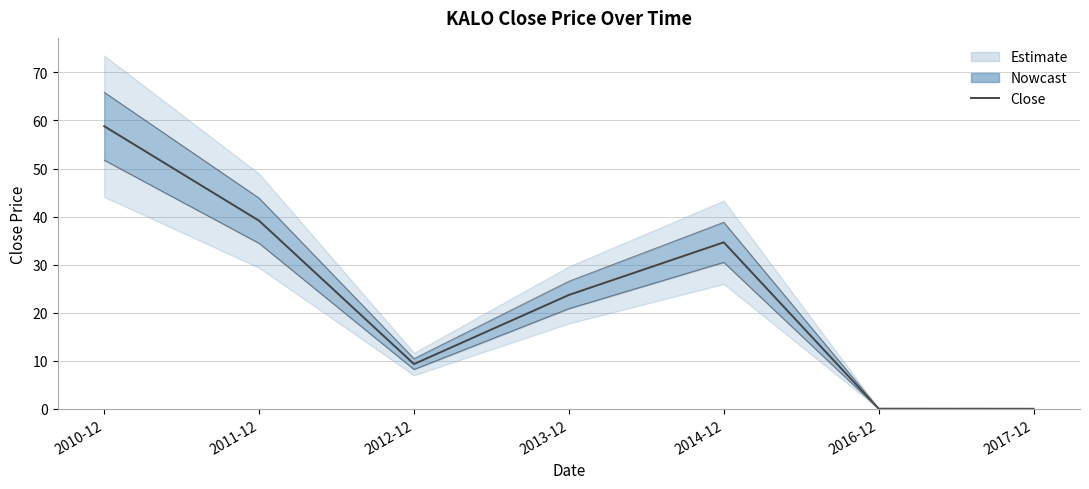

True or false: there are more than 0 points higher than both neighbors.

True